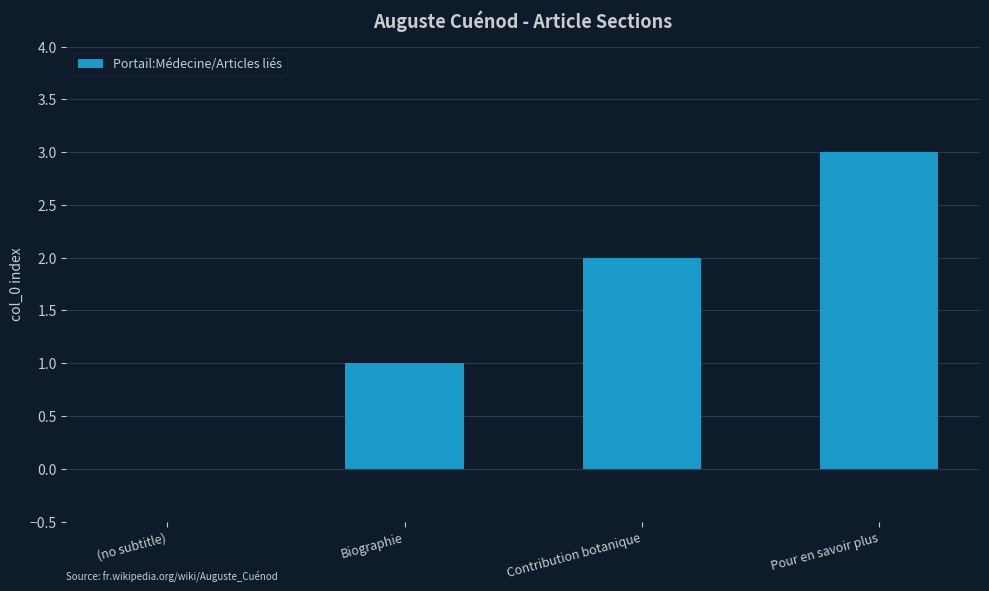

Reading left to right, list all the values displayed in this chart.

0	1	2	3